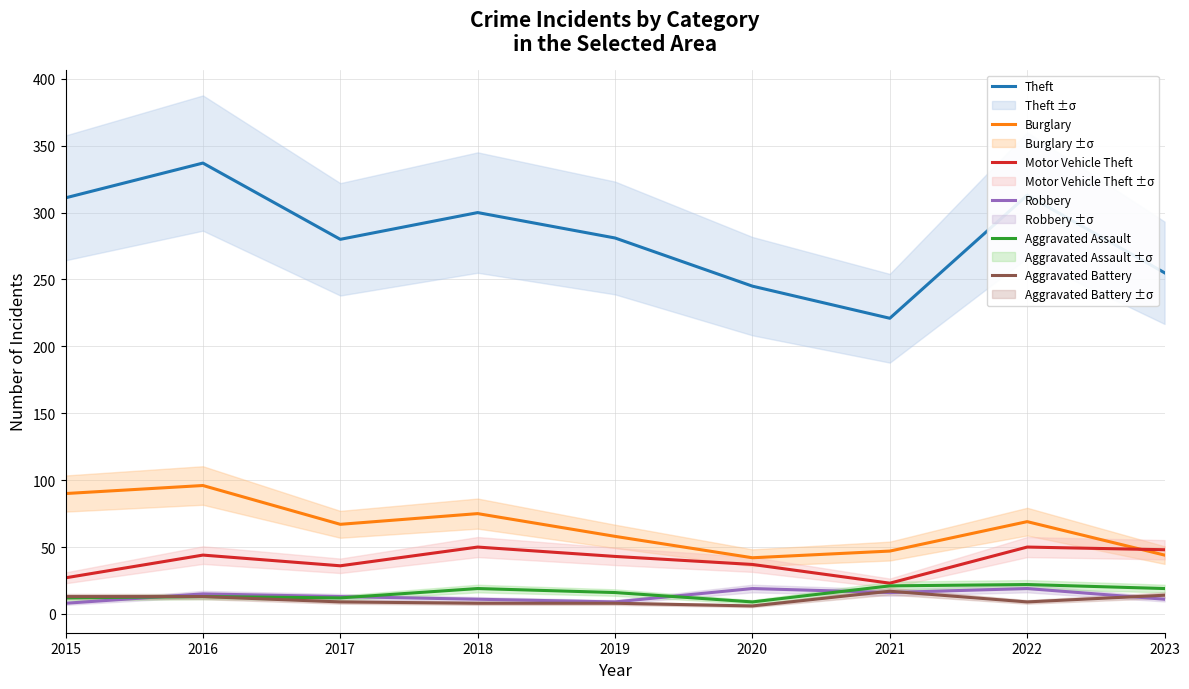

How many values in the Robbery series are below 13?

4